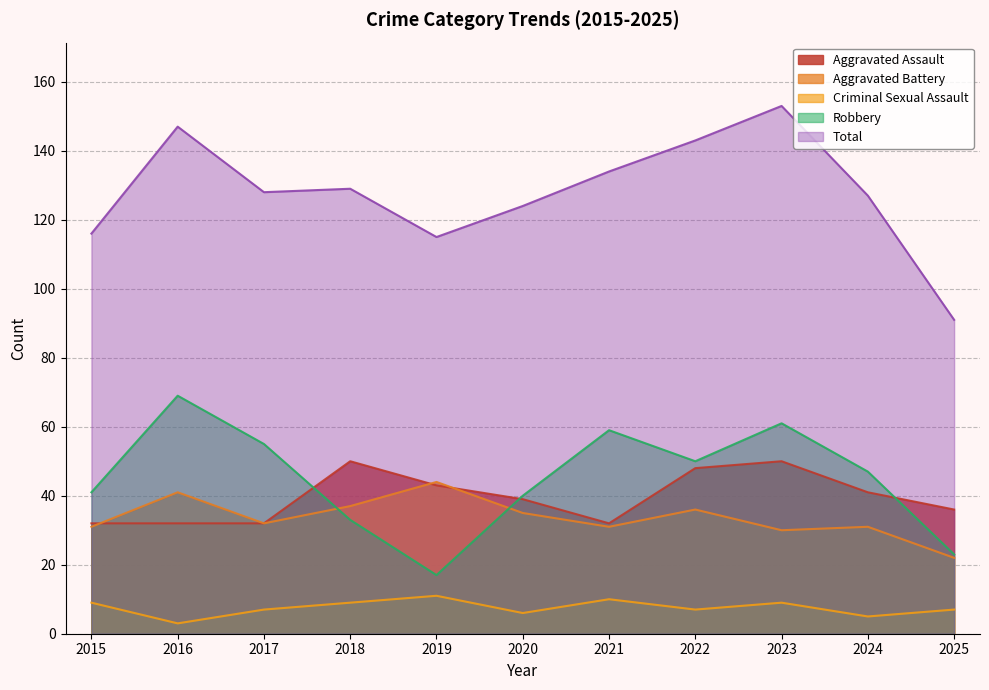

At which category is the sum across all series the highest?

2023